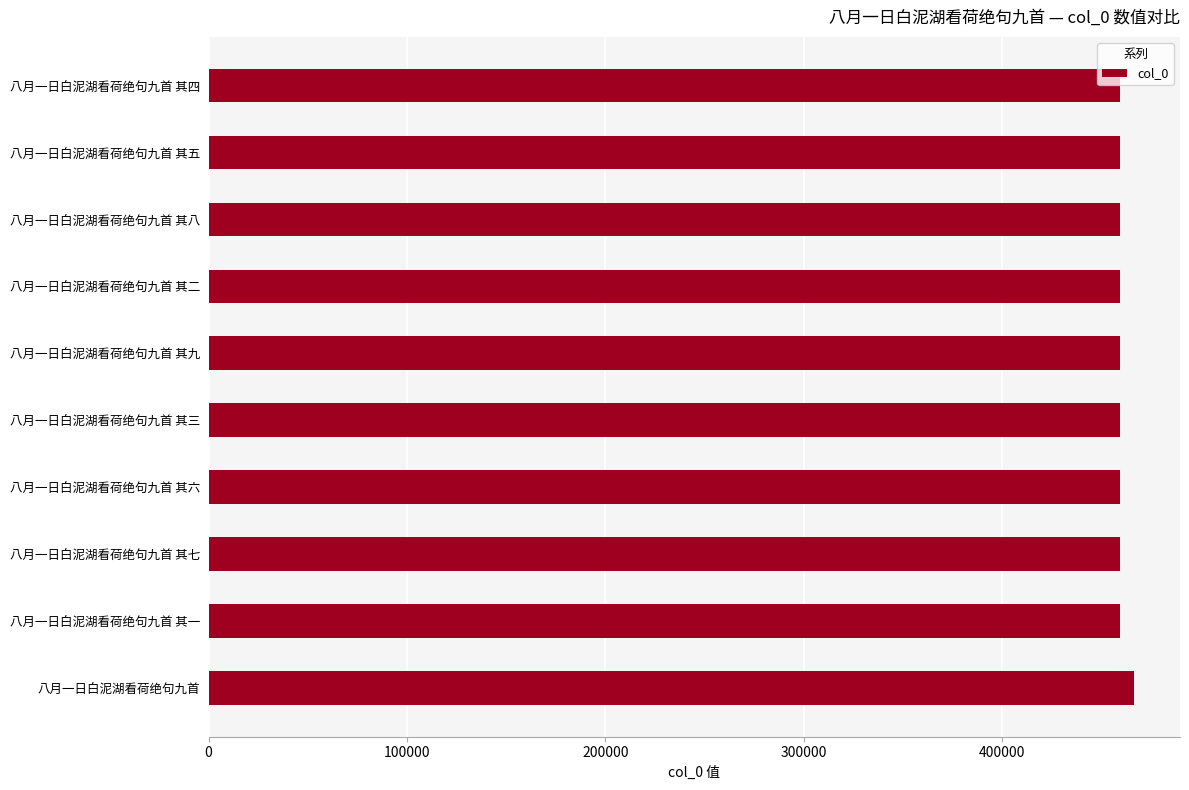

What is the sum of all values?

4600740